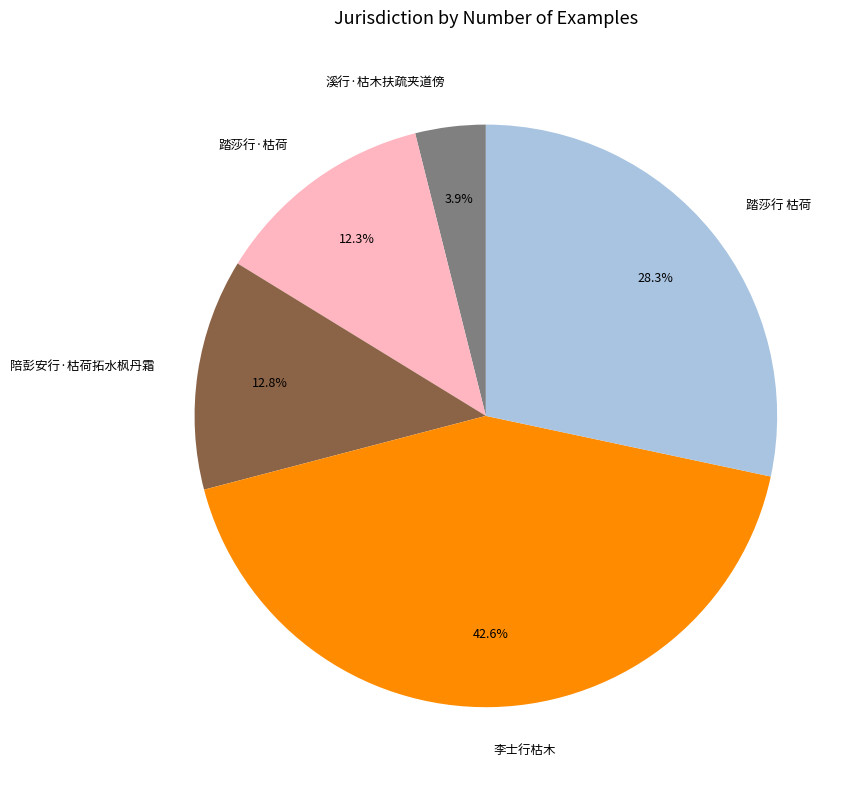

What portion of the pie excludes 李士行枯木?

57.4%